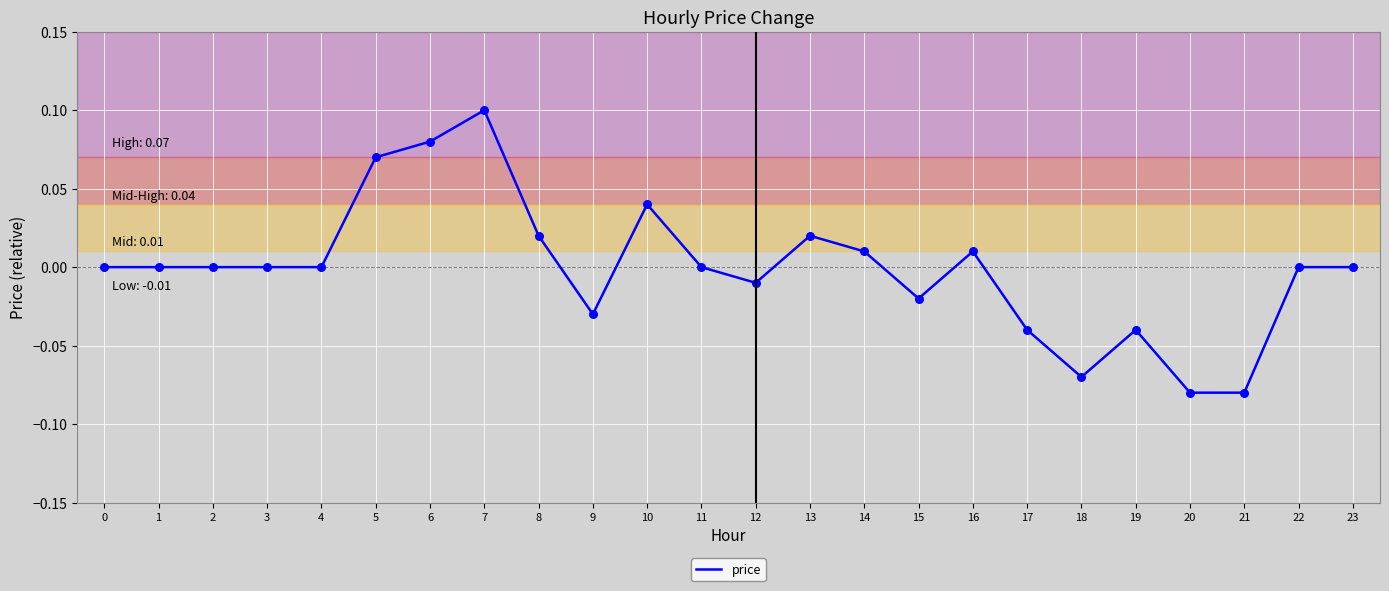

Which has a higher value, 15 or 3?

3